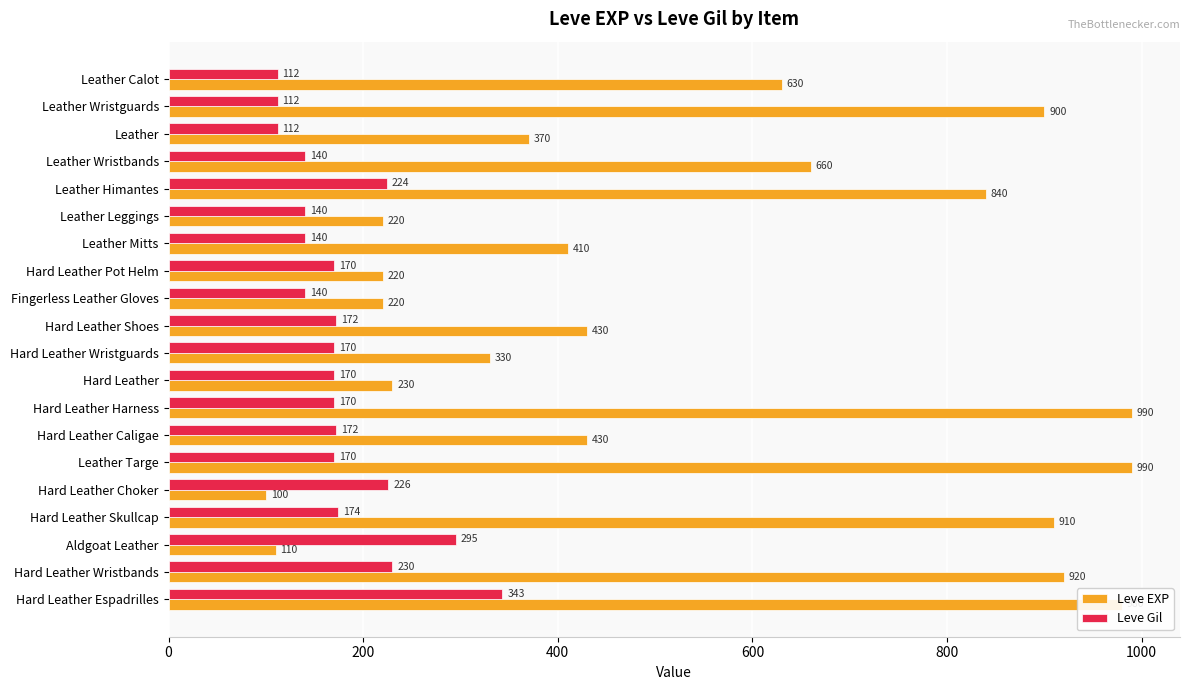

Is it true that Leve Gil equals 95 at Fingerless Leather Gloves?

False